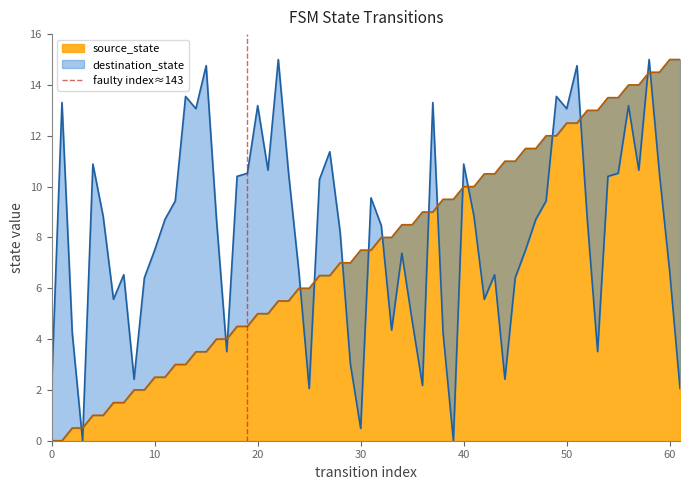

True or false: source_state has a value of 7.5 at 30.

True